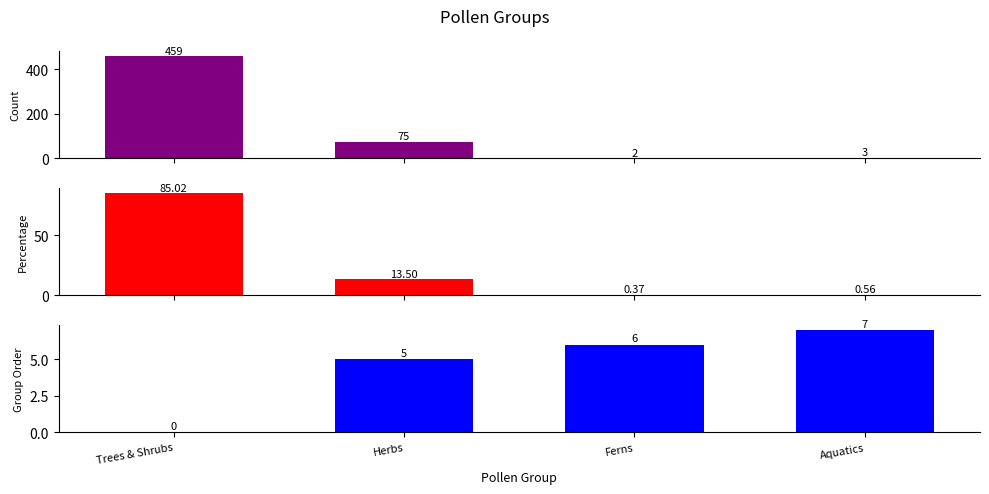

What is the total value across all series at Trees & Shrubs?

544.0